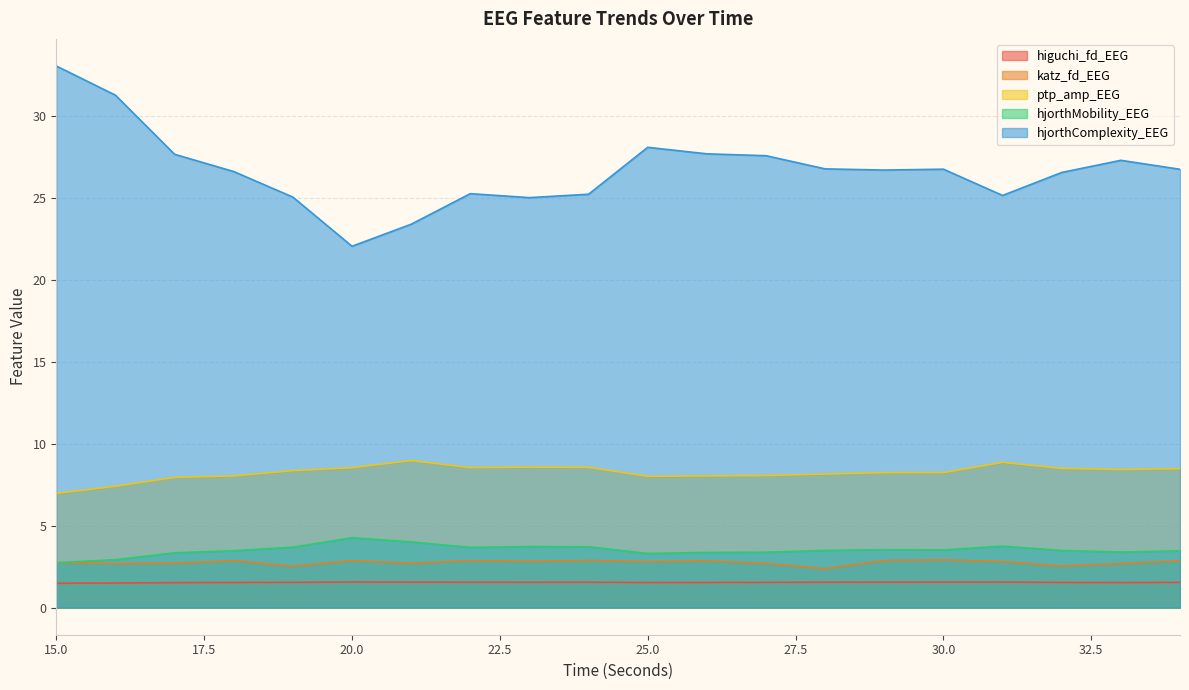

True or false: hjorthComplexity_EEG and ptp_amp_EEG cross at least once.

False